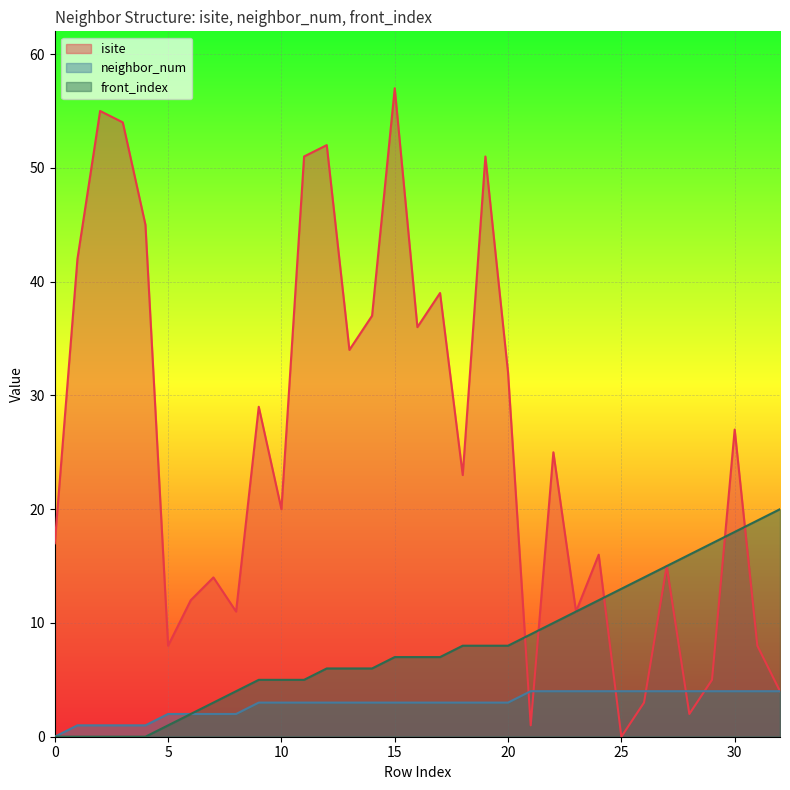

Which series has the largest range (max minus min)?

isite